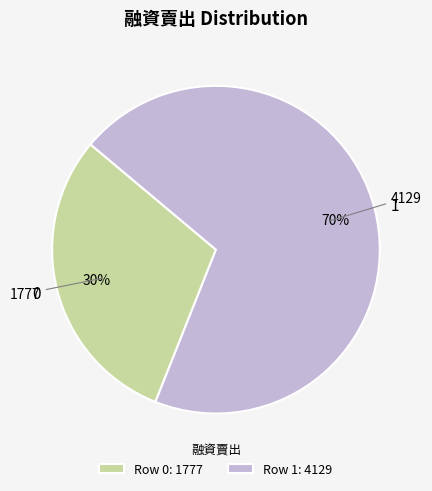

What percentage is the 0 slice, to the nearest percent?

30%